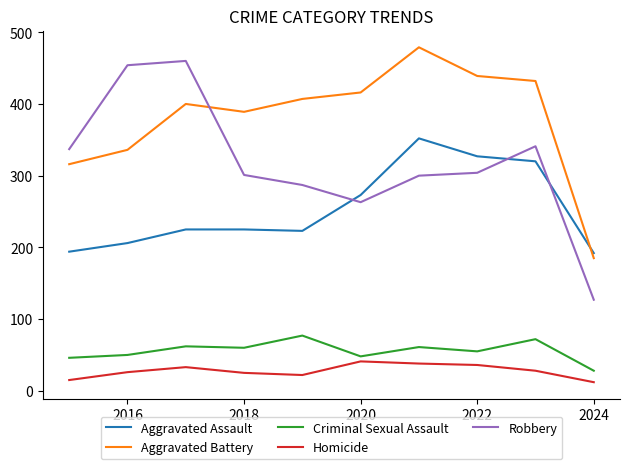

Which series has the largest total across all categories?

Aggravated Battery